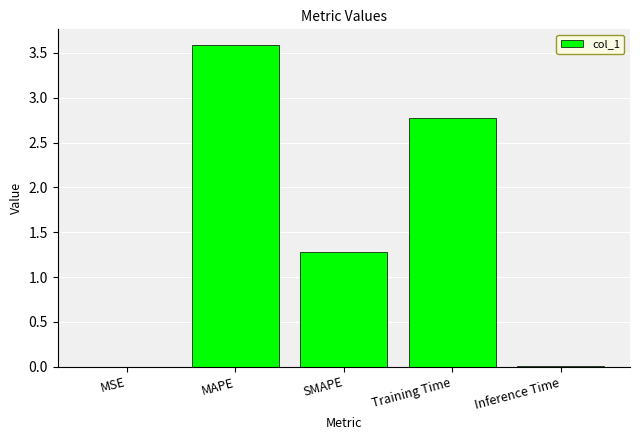

Read the value at SMAPE.

1.3